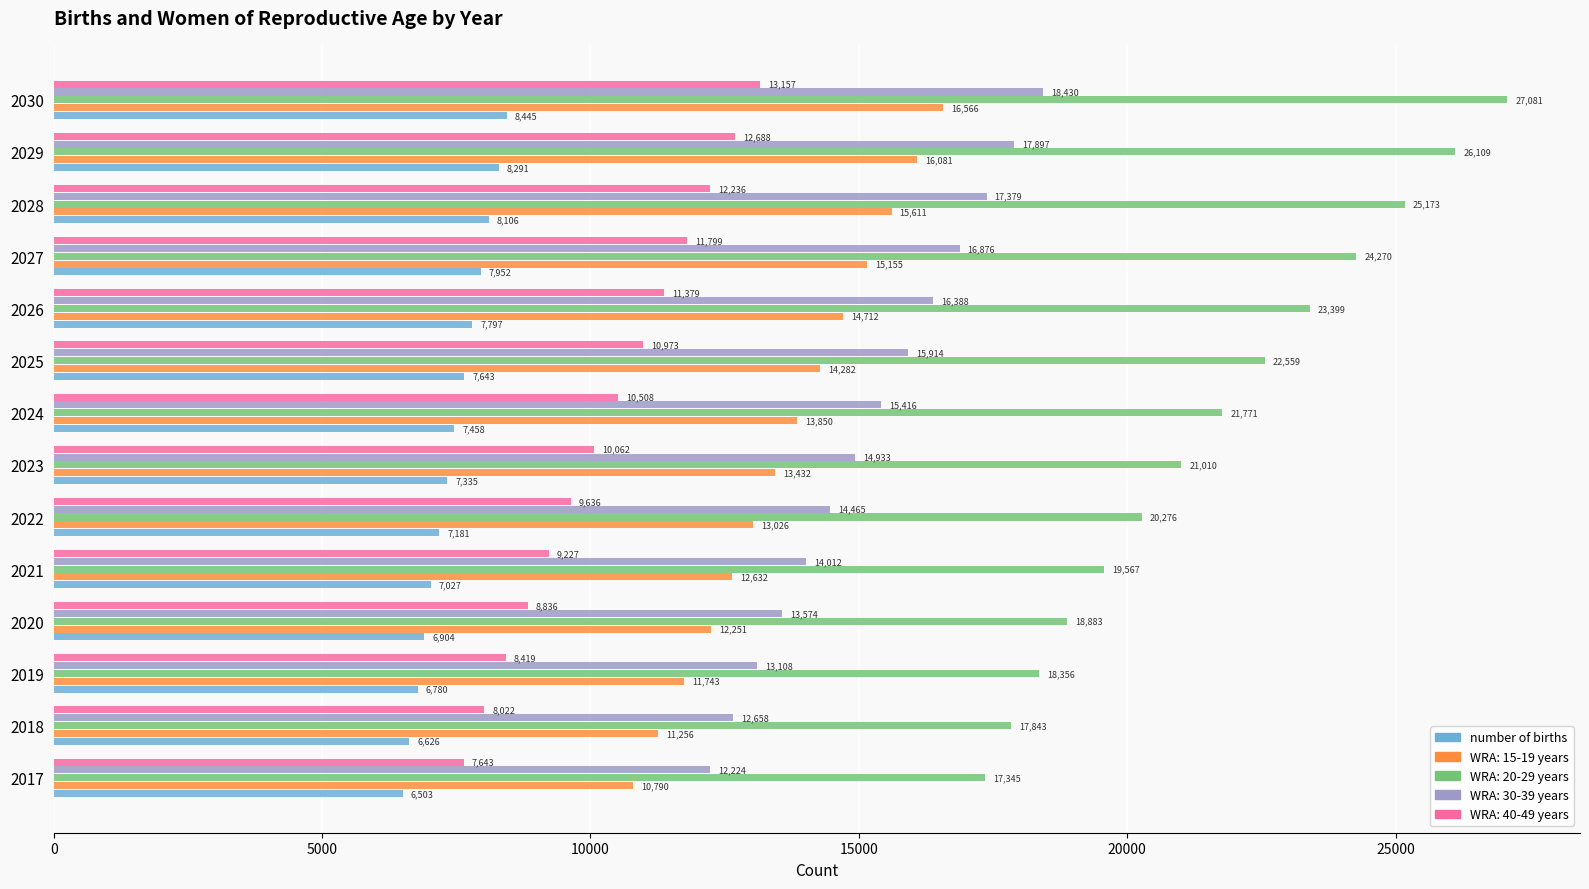

Which category has the highest value across all series?

2030